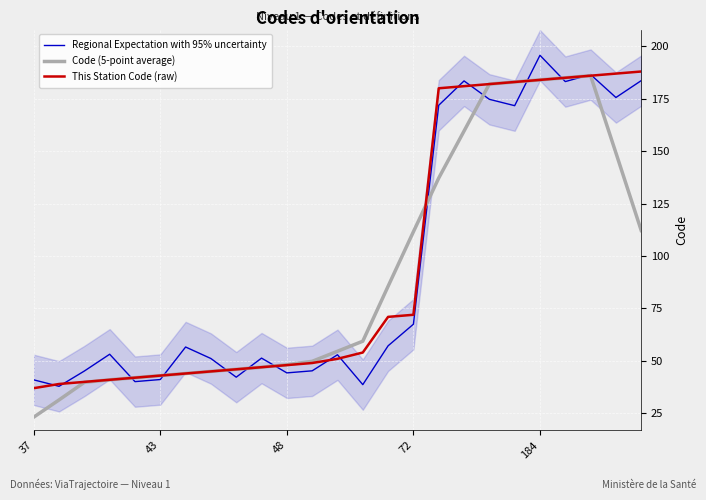

At which label is Regional Expectation with 95% uncertainty closest to 116?

72